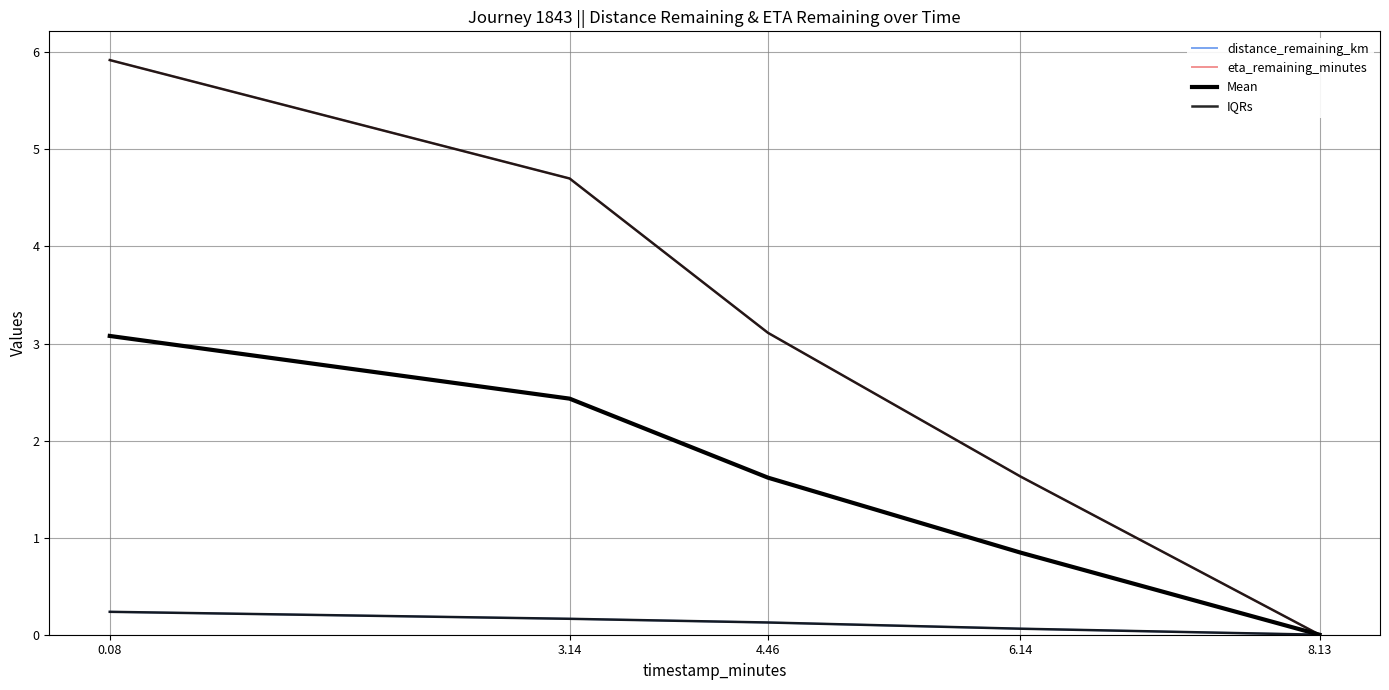

The Mean series shows 3.5 at 3.14. True or false?

False